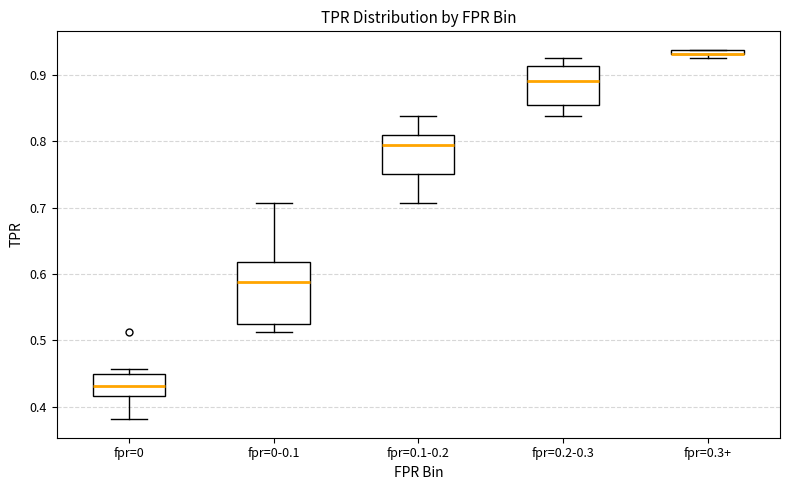

Which box is the tallest, from its lower edge to its upper edge?

fpr=0-0.1